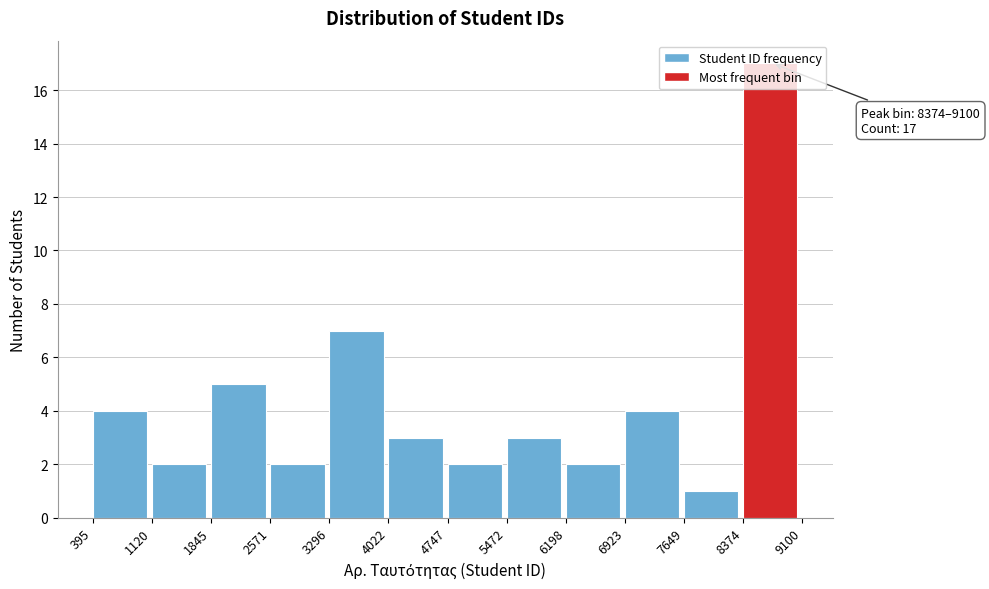

Over which range of the x-axis is the bar tallest?

8374 to 9100